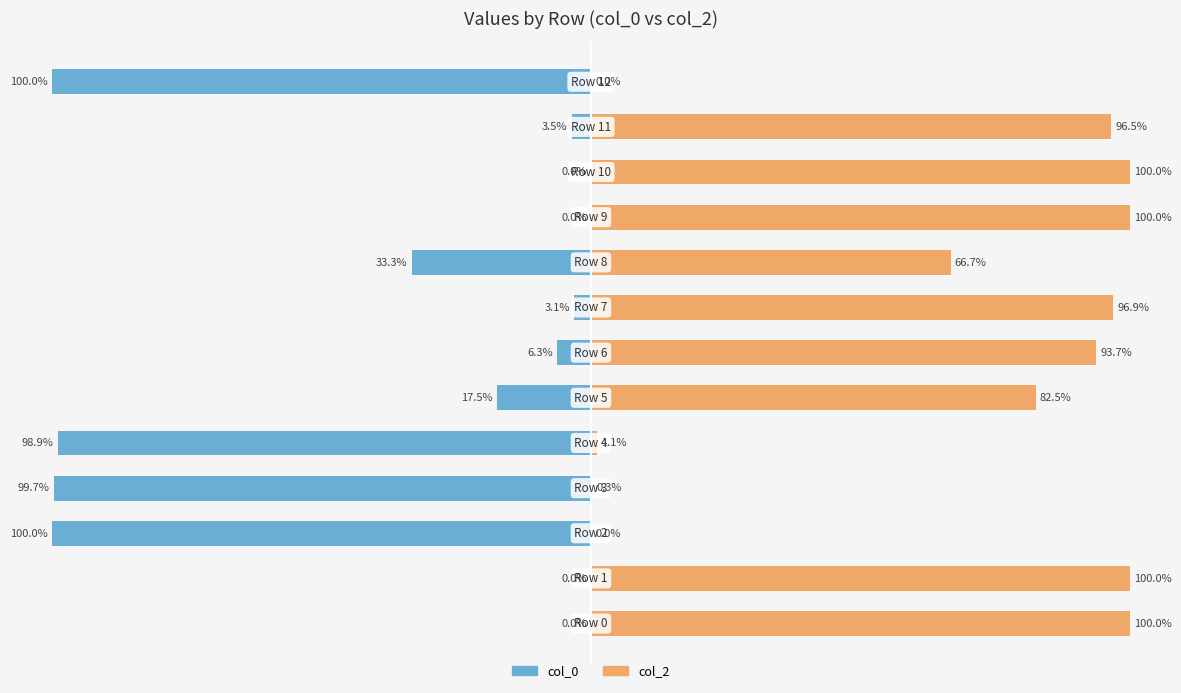

What is the value of the col_2 bar at the 5th from the left?

1.1